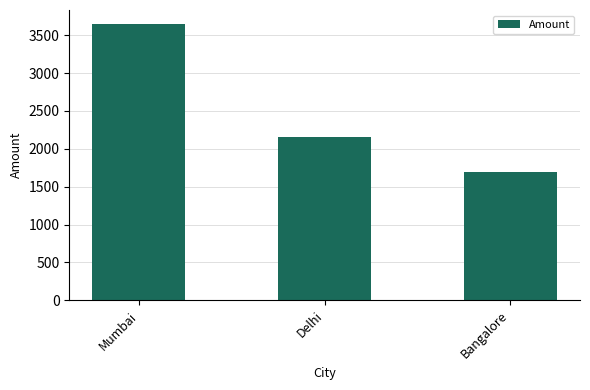

Does the chart contain any negative values?

No